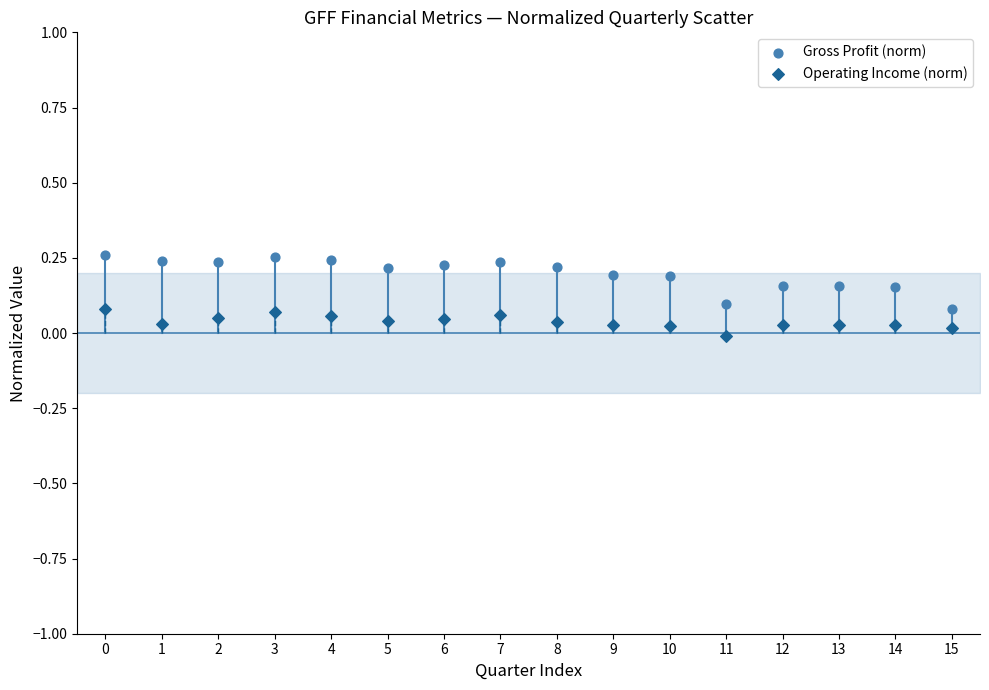

Which series reaches the maximum Y coordinate?

Gross Profit (norm)